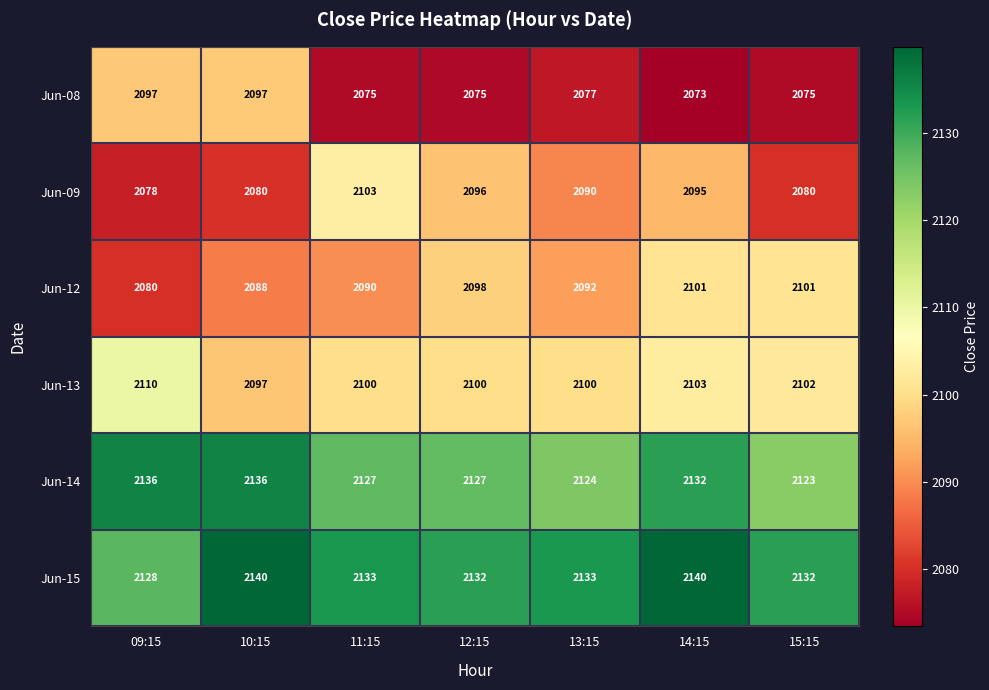

Which series has the largest range (max minus min)?

Jun-09